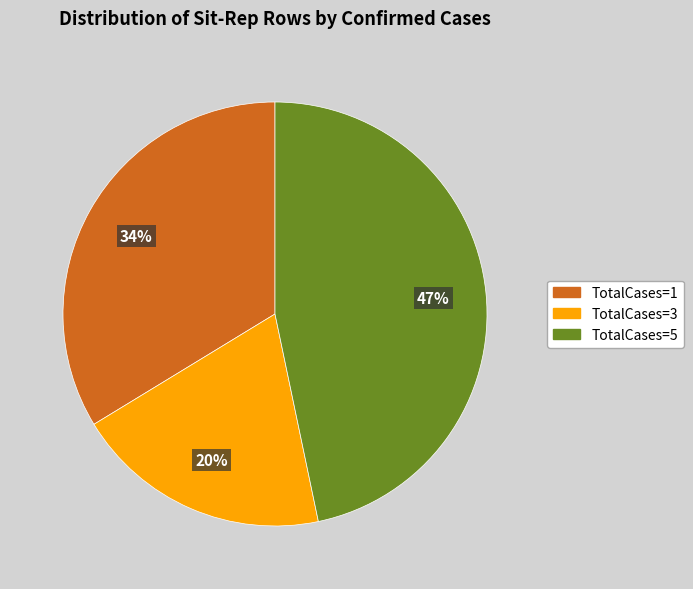

Does any single category account for the majority?

No